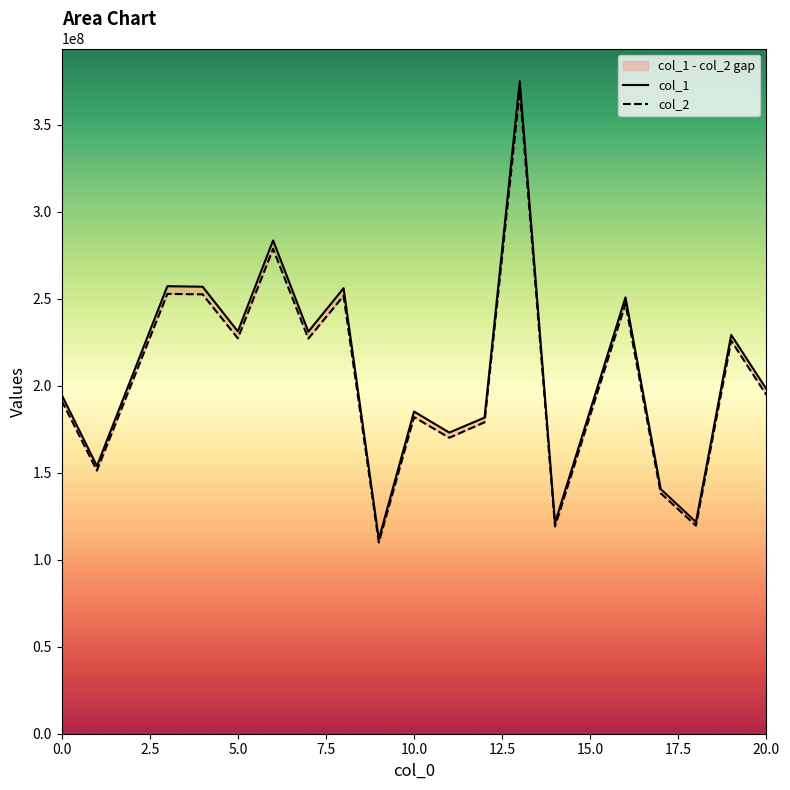

True or false: col_2 and col_1 cross at least once.

False